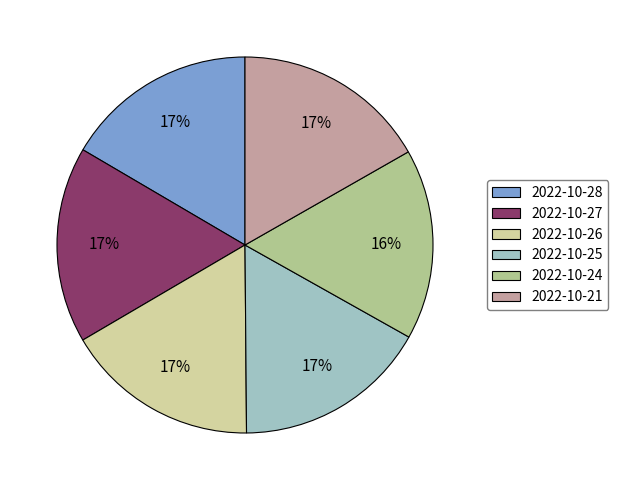

Is there a majority slice in this chart?

No